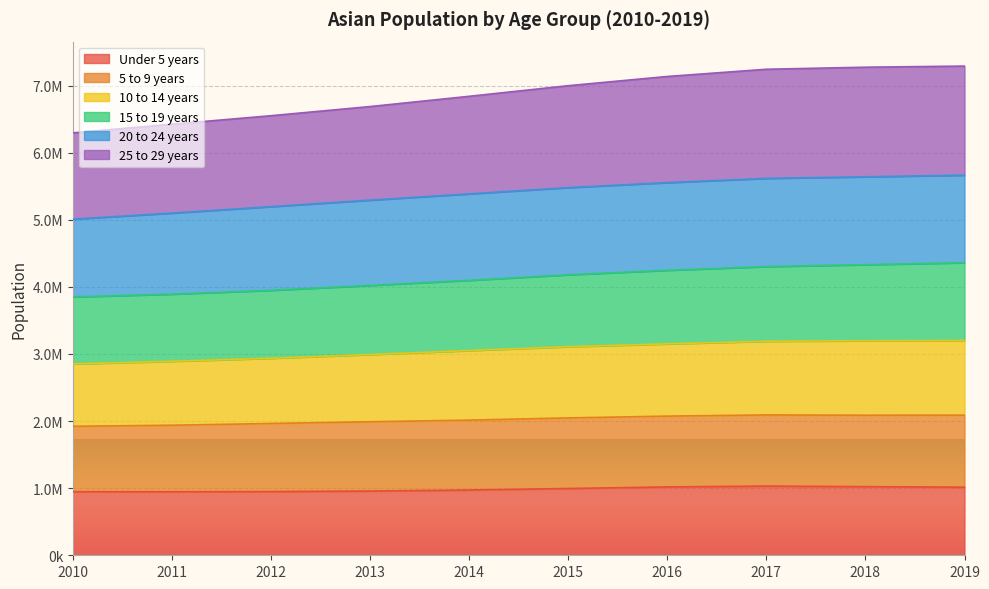

The value of 10 to 14 years at 2010 is 4709451. True or false?

False